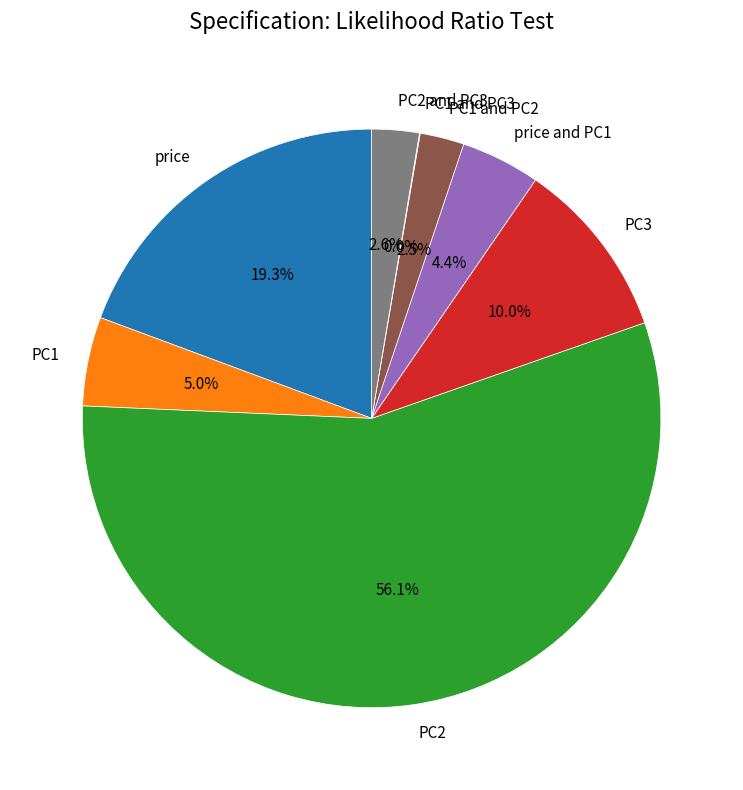

Which slice is the largest?

PC2